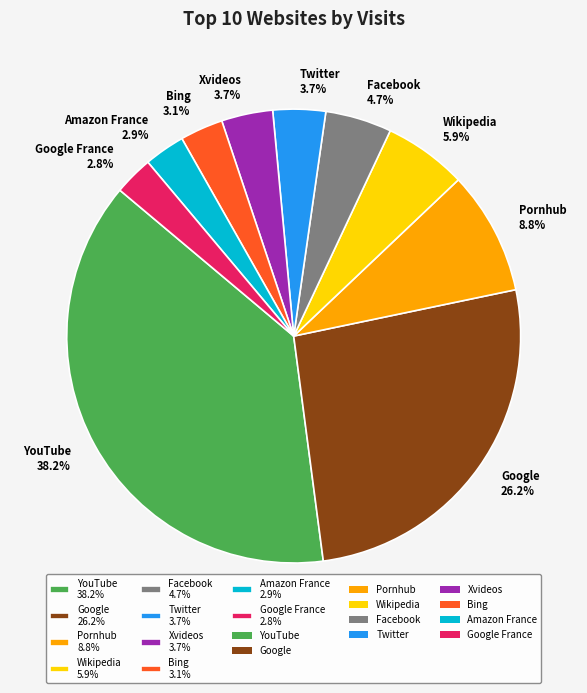

Does Wikipedia 5.9% represent more than half of the total?

No